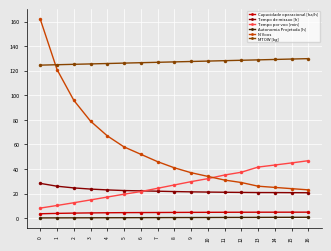

True or false: Tempo de missao [h] and Autonomia Projetada [h] intersect in this chart.

False